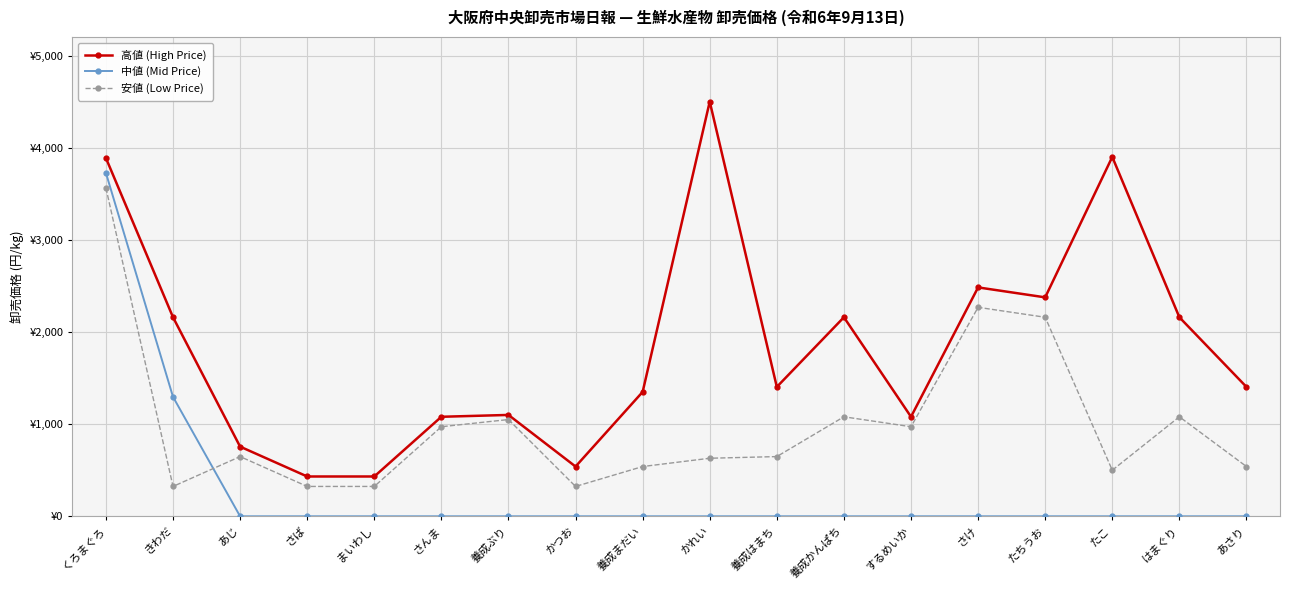

What are all the series names shown in the legend?

高値 (High Price), 中値 (Mid Price), 安値 (Low Price)